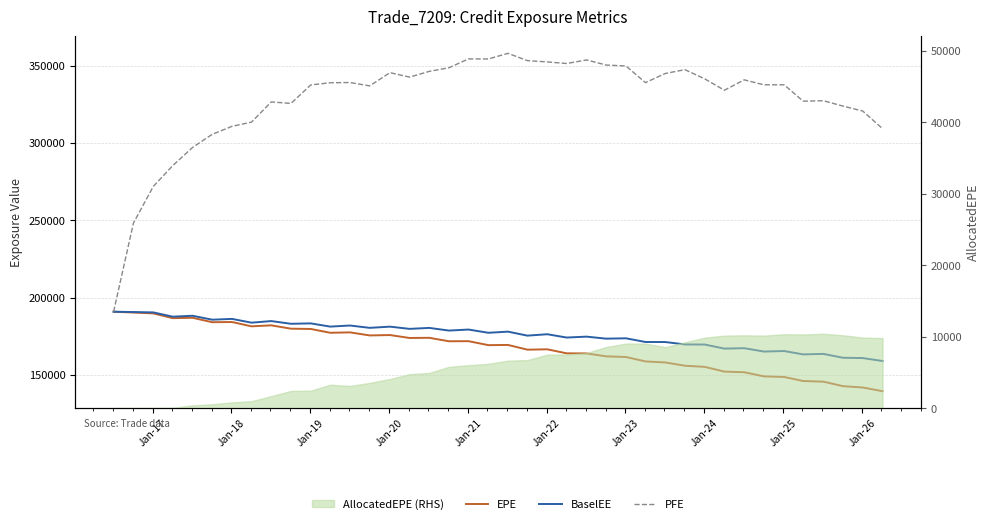

At how many categories does at least one series exceed 217779?

39